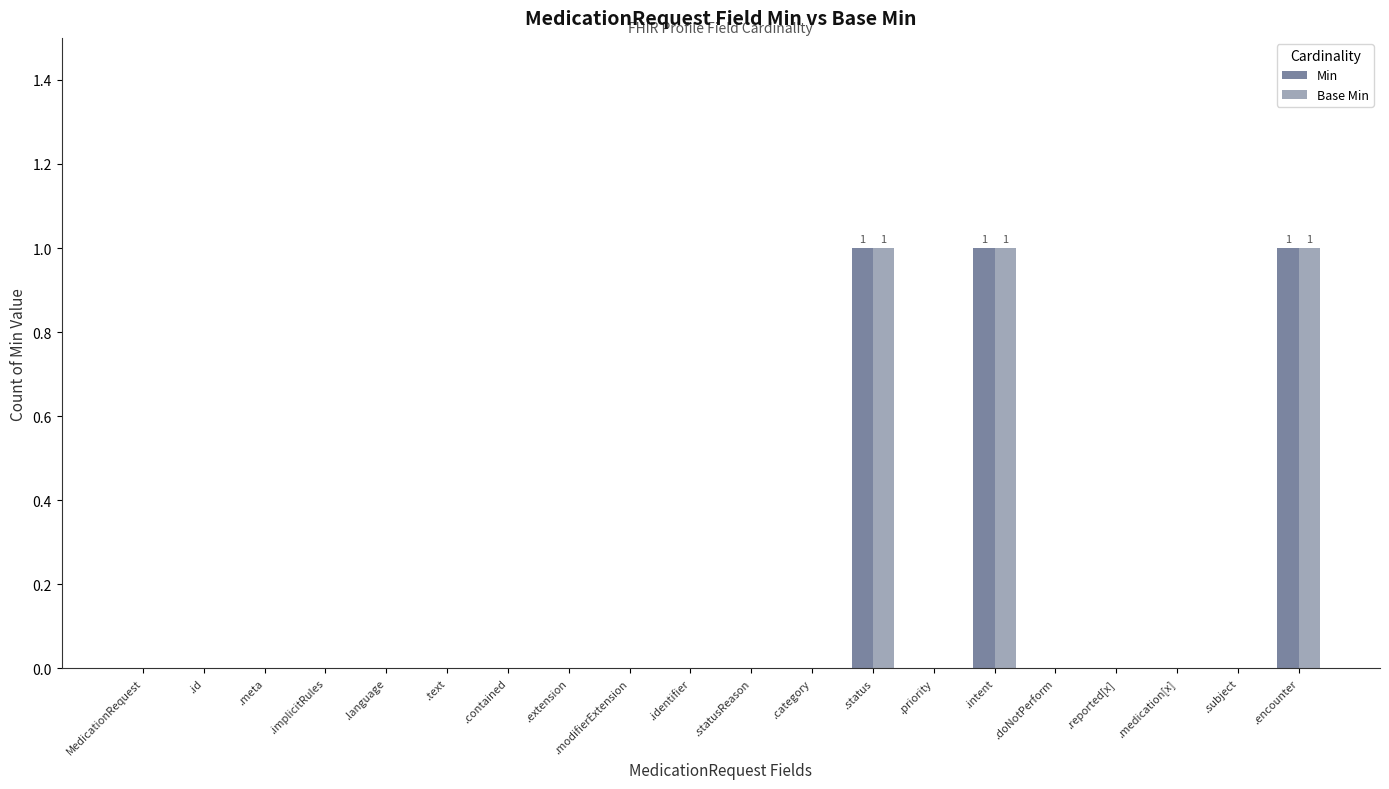

What is the sum of all Min values?

3